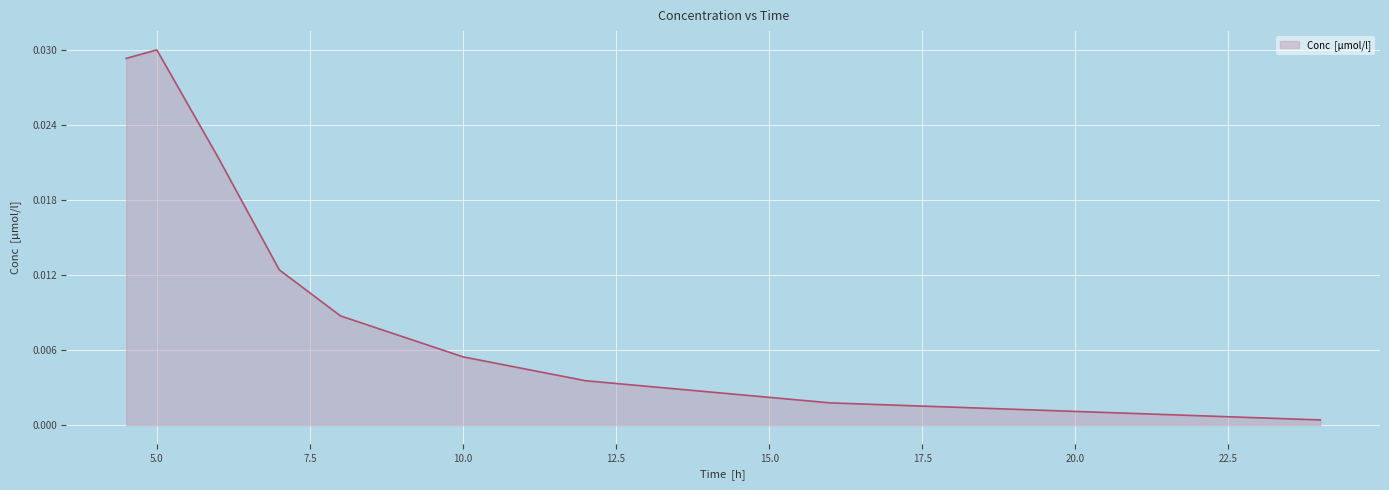

How many lines are shown in the chart?

1